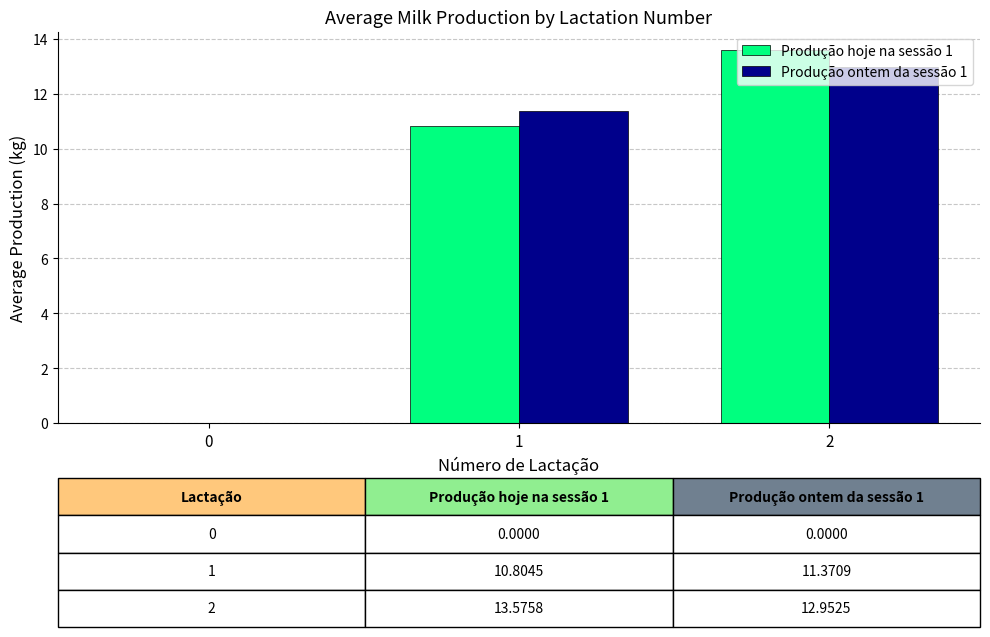

What is the sum of the Produção hoje na sessão 1 values at 2 and 1?

24.4